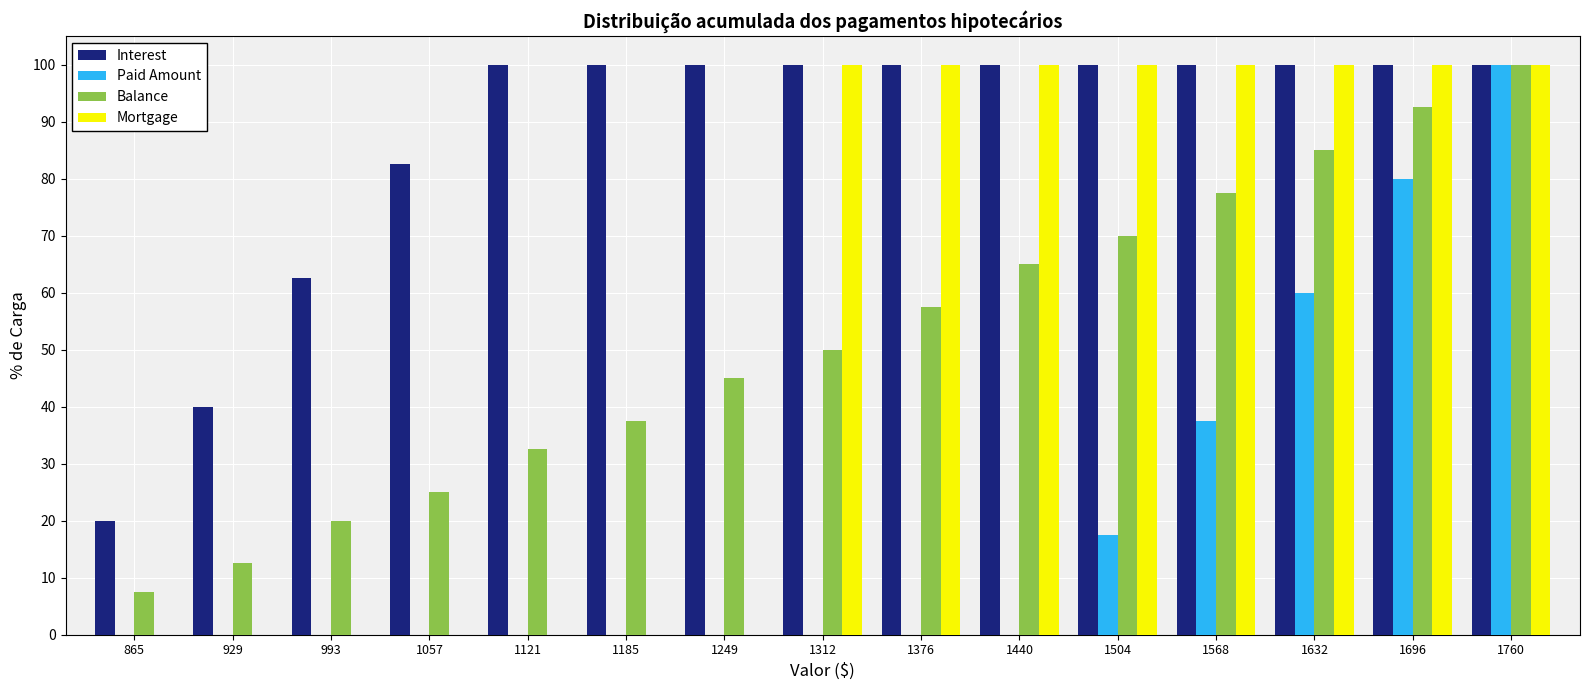

Which series has the largest total across all categories?

Interest